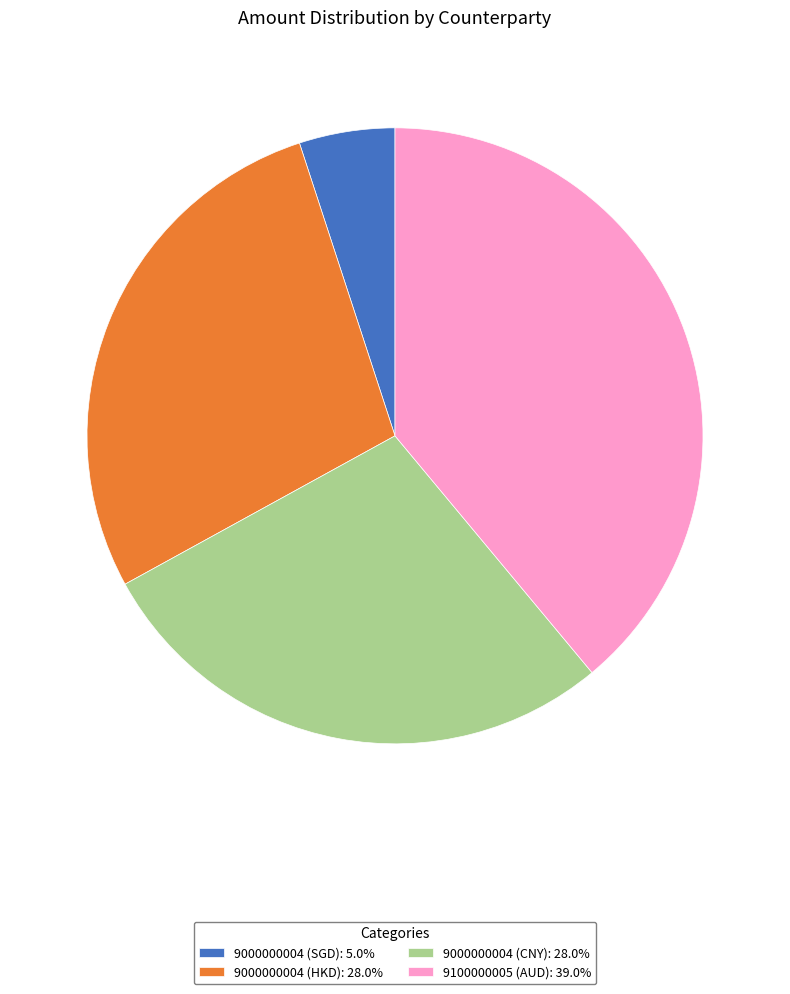

Which has a higher value, 9100000005 (AUD) or 9000000004 (HKD)?

9100000005 (AUD)